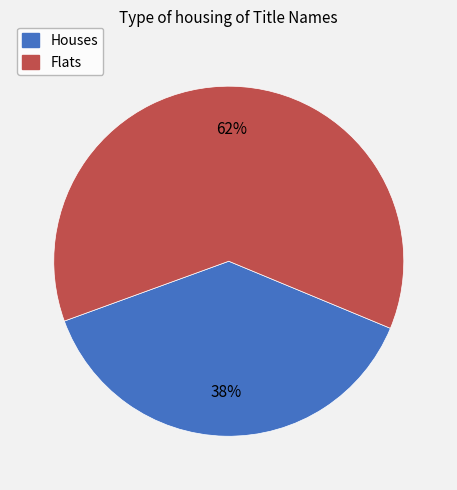

Do Flats and Houses together represent more than half of the pie?

Yes